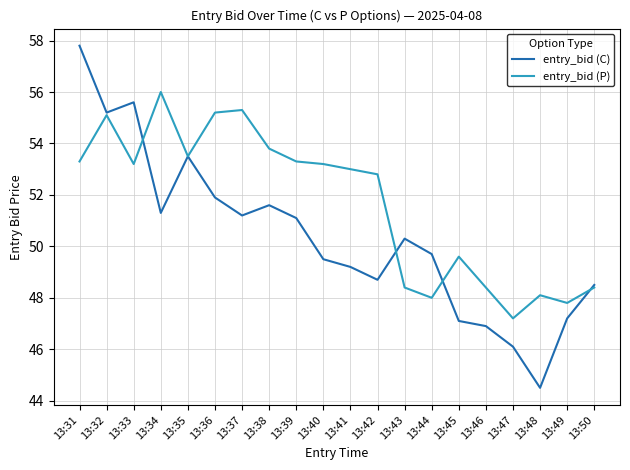

At which label does entry_bid (C) reach its minimum?

13:48